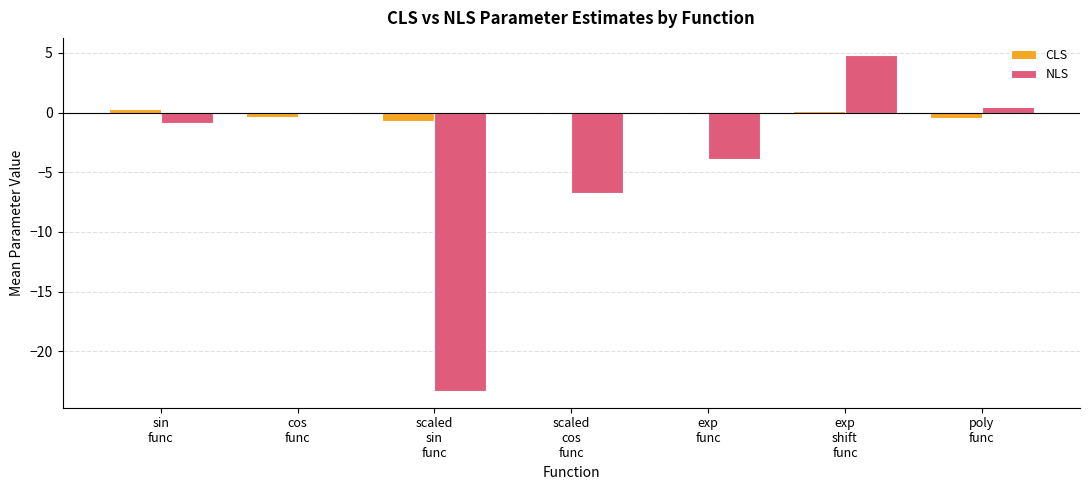

What is the highest value of the NLS series?

4.8